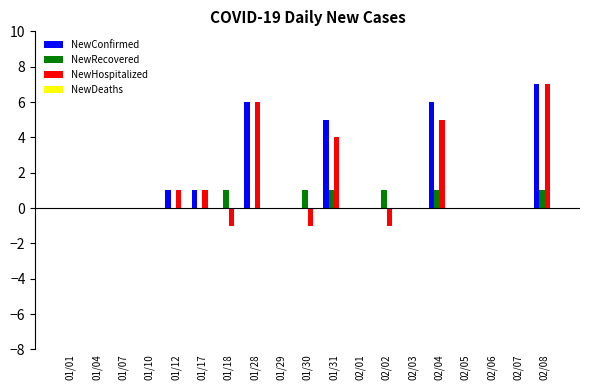

What is the highest value of the NewConfirmed series?

7